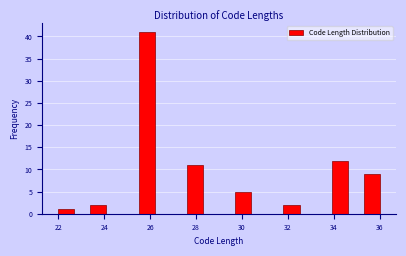

Around what value on the x-axis is the tallest bar? Give the approximate position of its centre, as read against the axis.

25.8